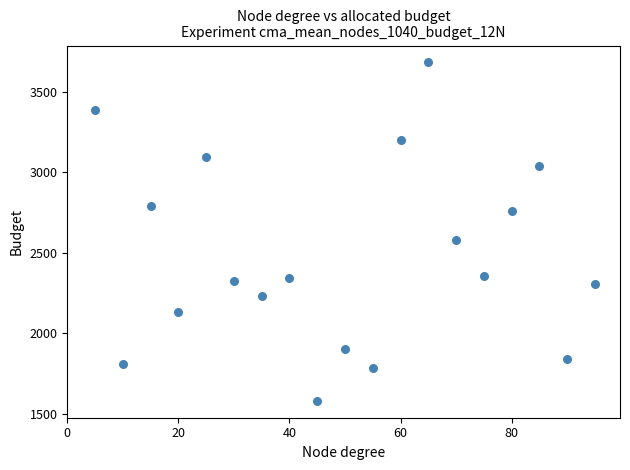

What is the range of Y values (max minus min)?

2102